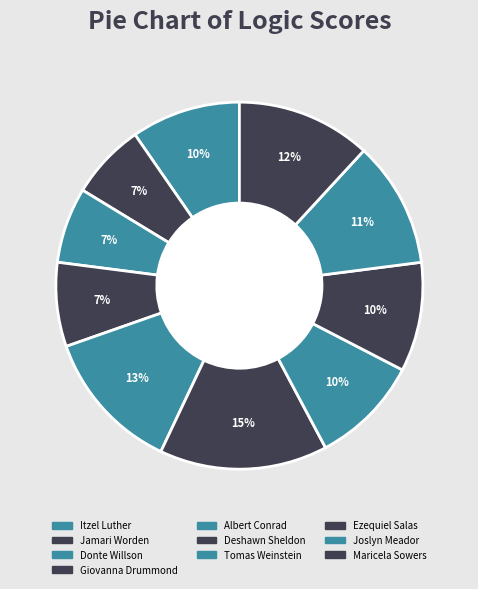

What percentage is the Albert Conrad slice, to the nearest percent?

13%